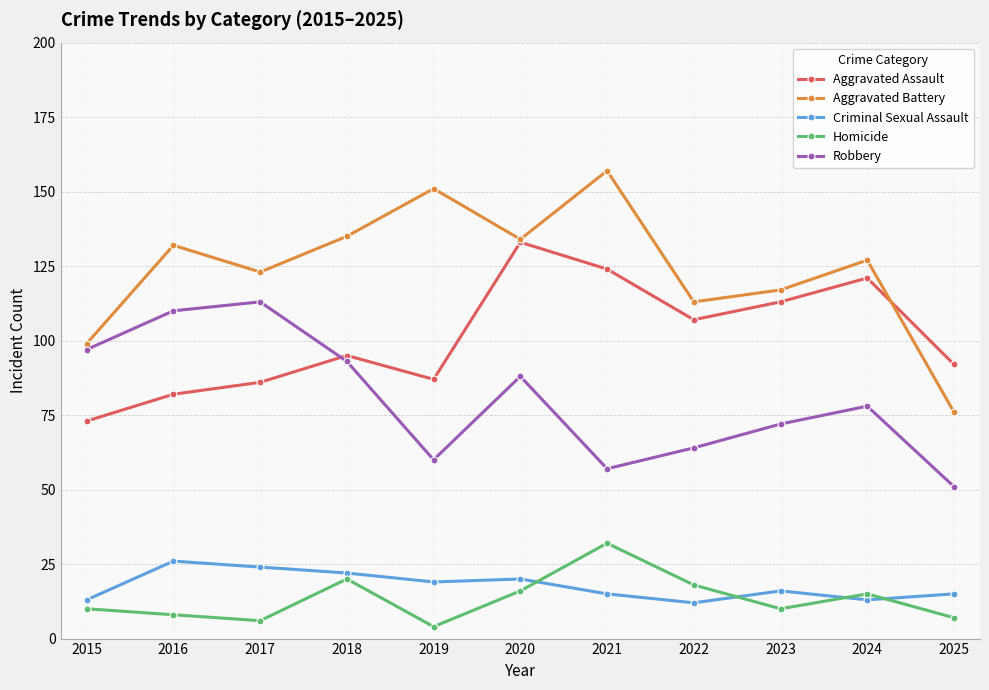

At how many categories does at least one series exceed 36?

11